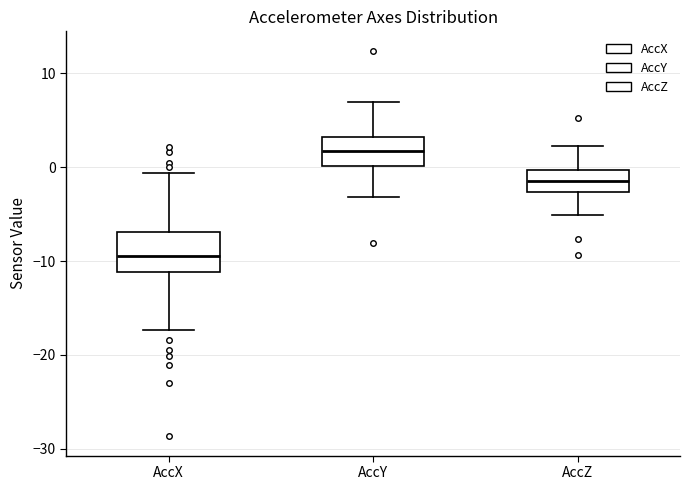

Which box is the tallest, from its lower edge to its upper edge?

AccX